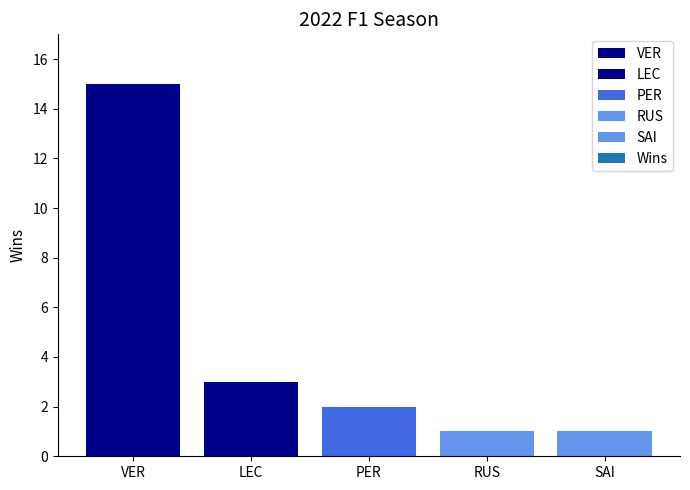

Which category has the highest value across all series?

VER